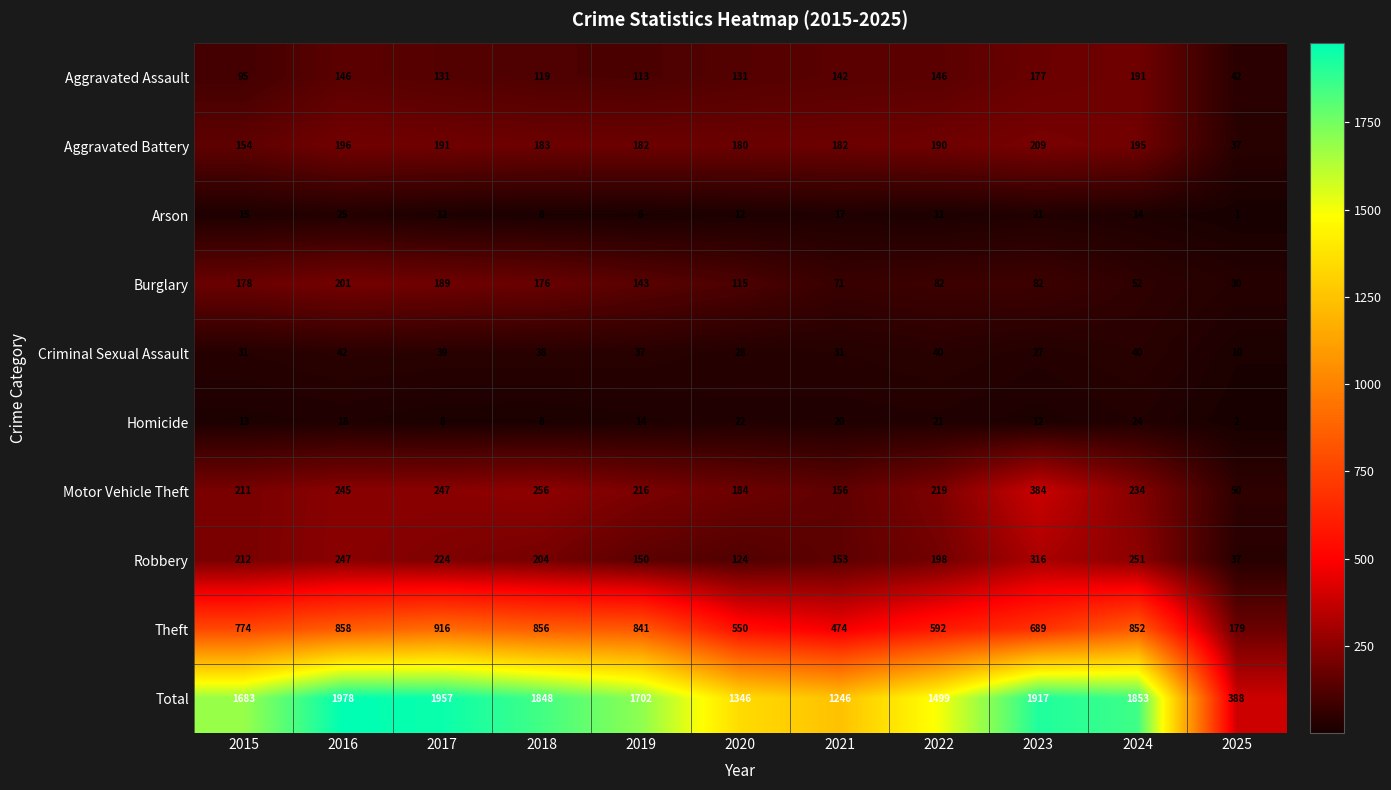

Which series changed the most between 2016 and 2024?

Burglary